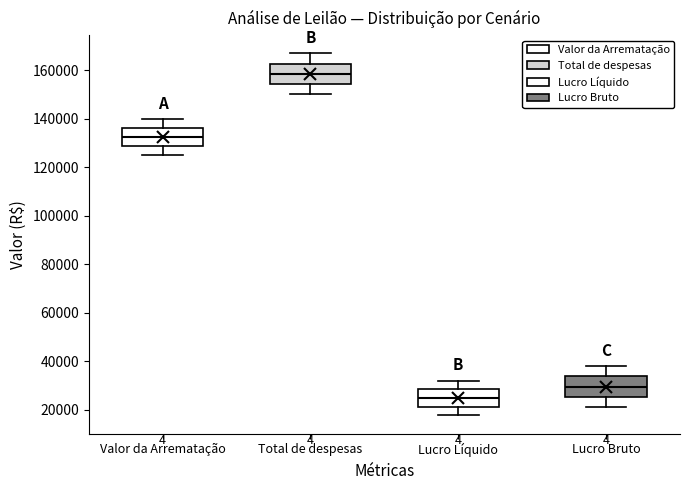

Where is the upper edge of the box for Valor da Arrematação on the y-axis? The values are not printed on the chart, so give them approximately, as read against the axis.

136000